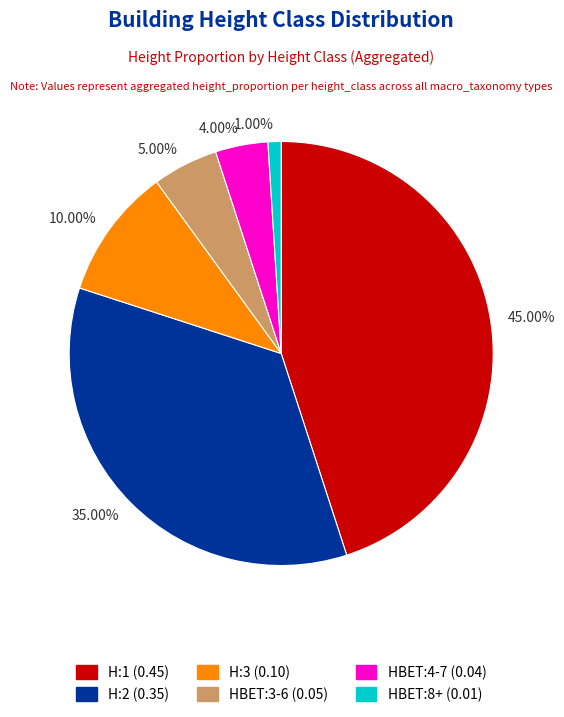

To the nearest percent, what is the average slice percentage?

17%